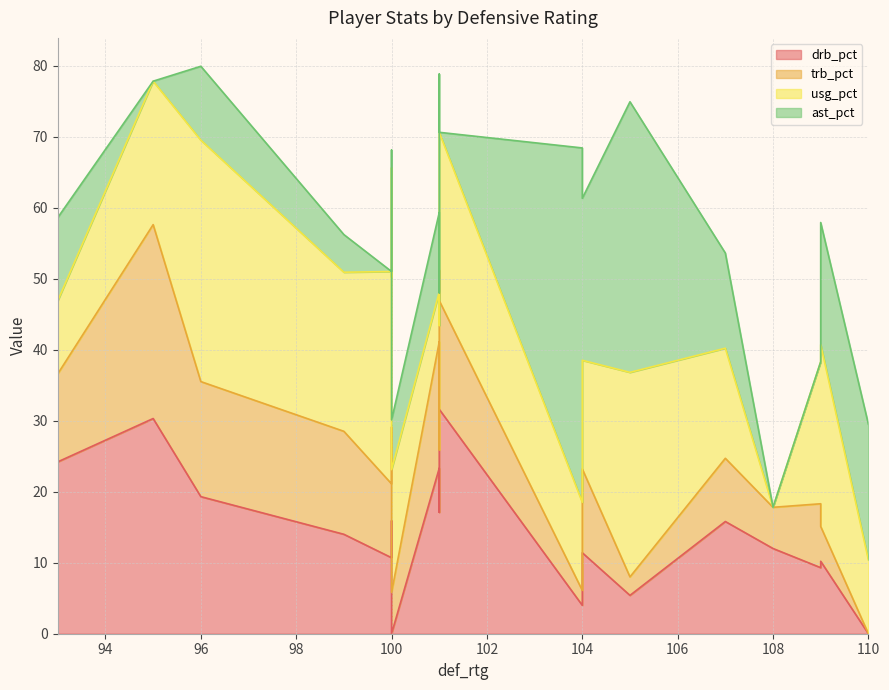

At which label is drb_pct closest to 15?

100